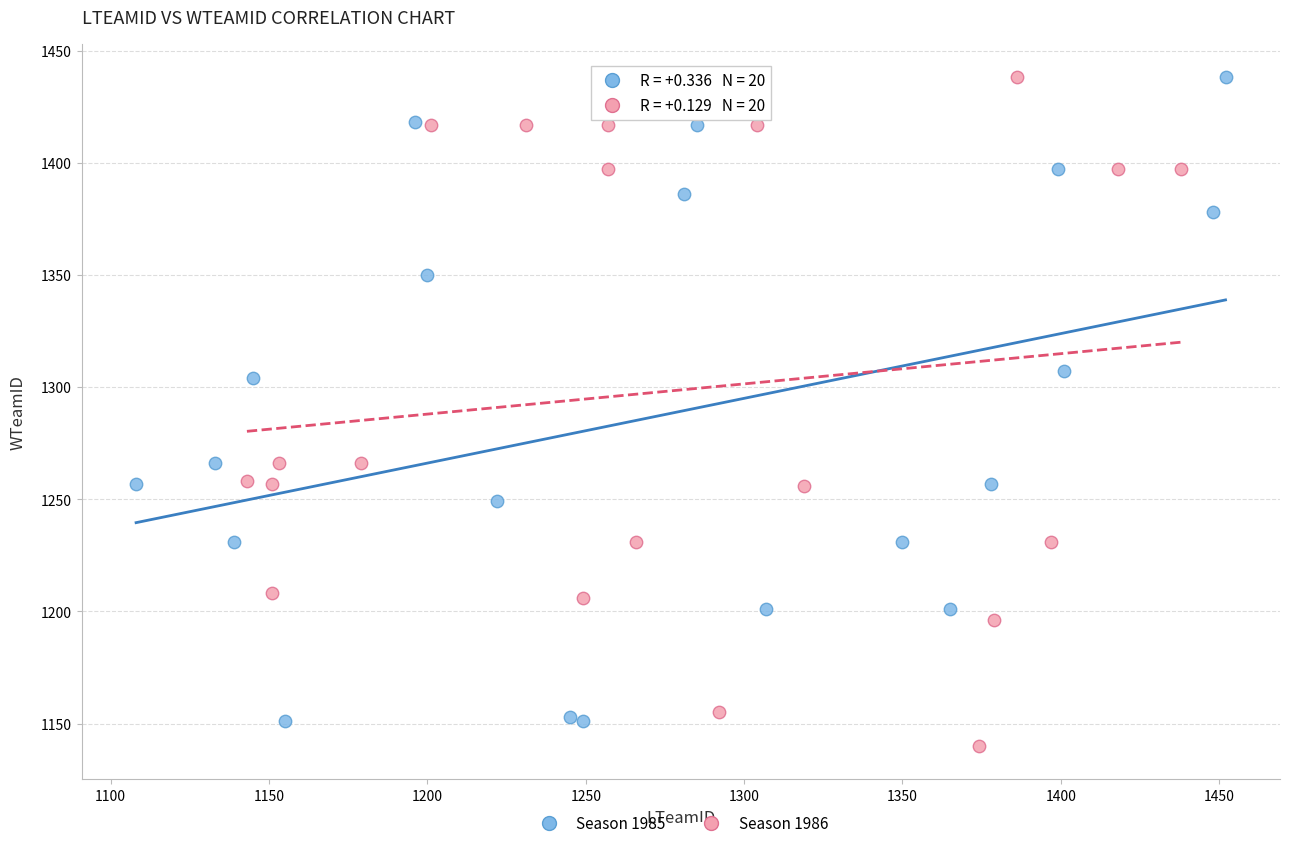

What are all the series names shown in the legend?

Season 1985, Season 1986